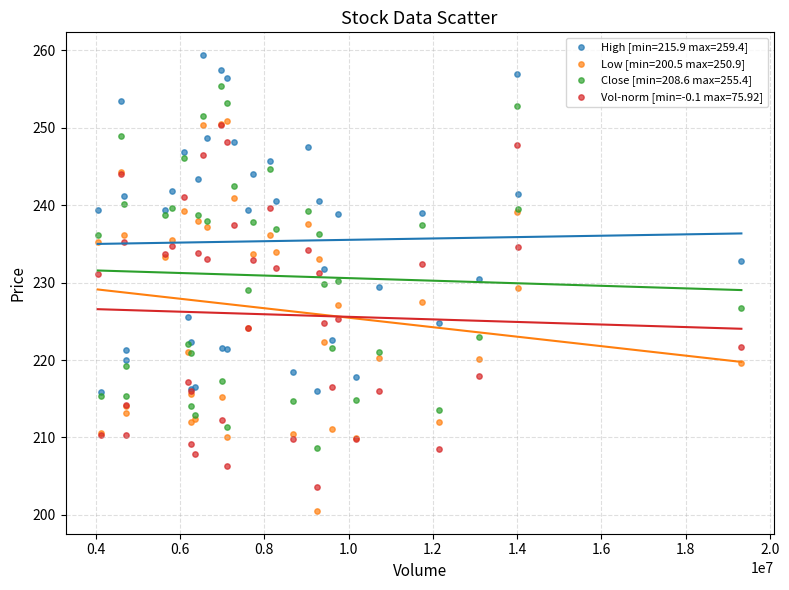

What are all the series names shown in the legend?

High [min=215.9 max=259.4], Low [min=200.5 max=250.9], Close [min=208.6 max=255.4], Vol-norm [min=-0.1 max=75.92]